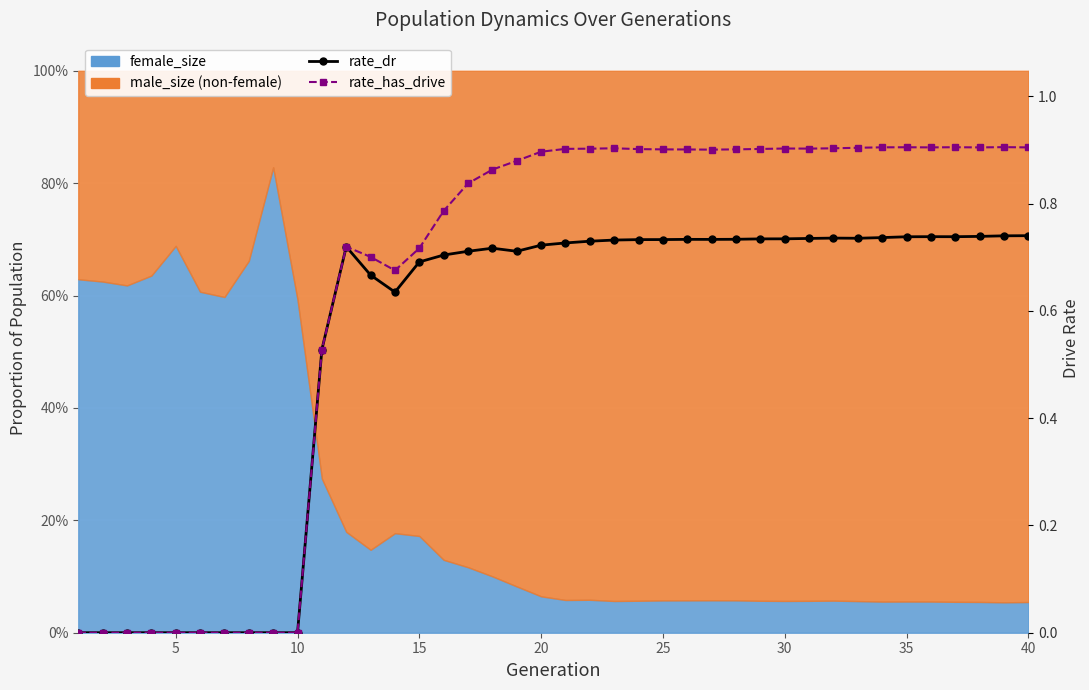

How many values in the rate_dr series exceed 0?

30